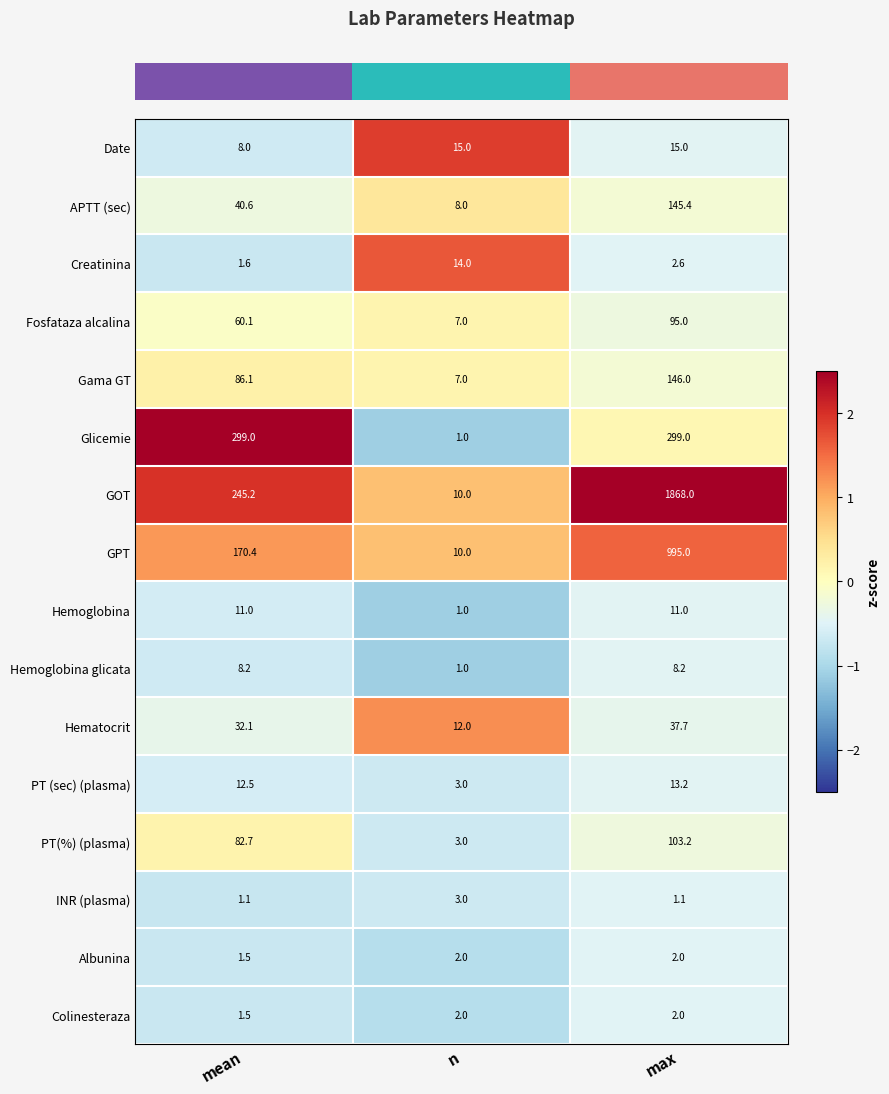

What value does the GPT series have at mean?

170.4